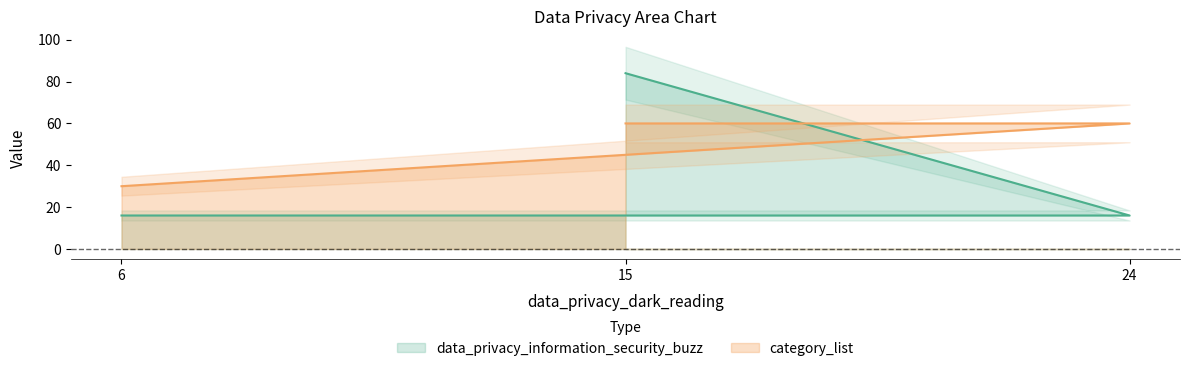

What is the maximum value shown in the chart?

84